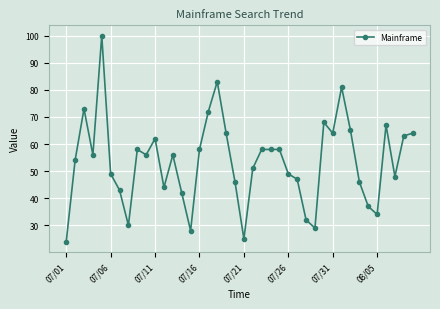

Reading right to left, extract all data points from this chart.

64	63	48	67	34	37	46	65	81	64	68	29	32	47	49	58	58	58	51	25	46	64	83	72	58	28	42	56	44	62	56	58	30	43	49	100	56	73	54	24